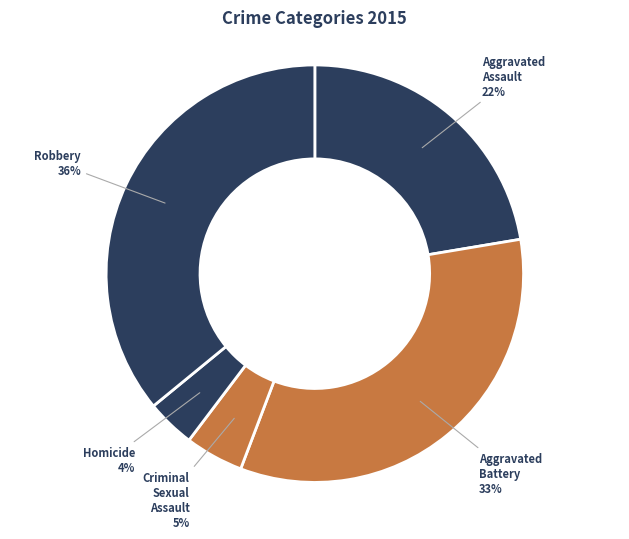

How many segments does this pie chart have?

5